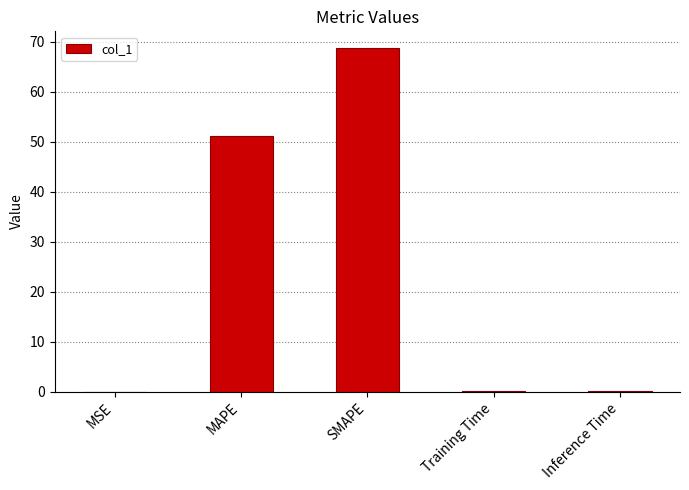

Is it true that the value at Inference Time is 0.2?

True